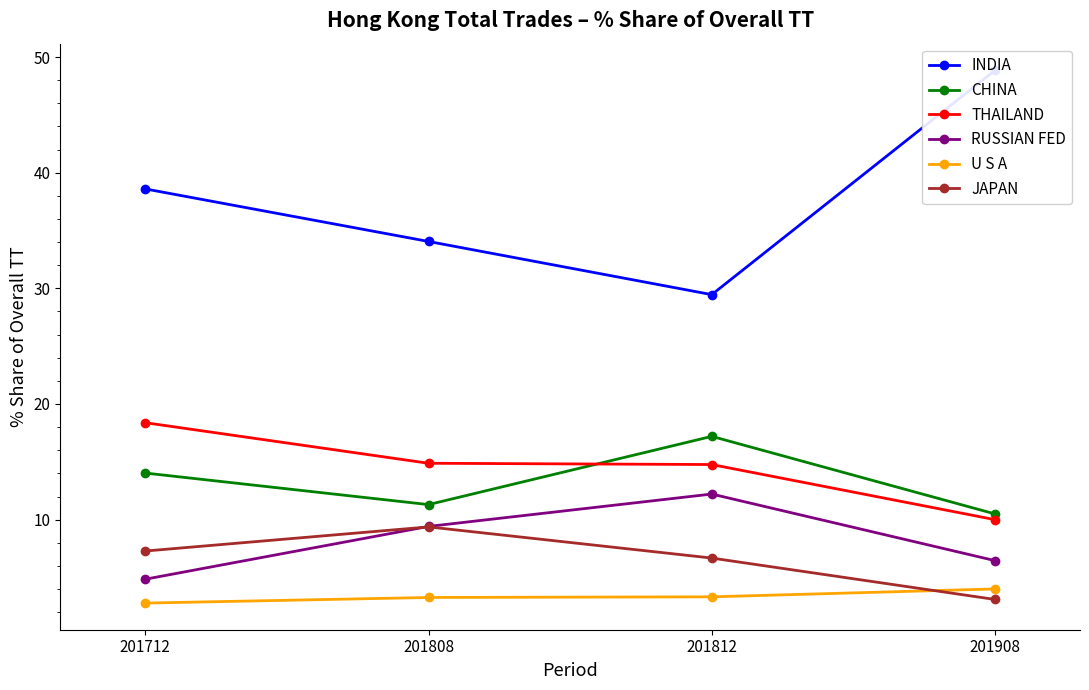

What is the average value of the INDIA series?

37.7